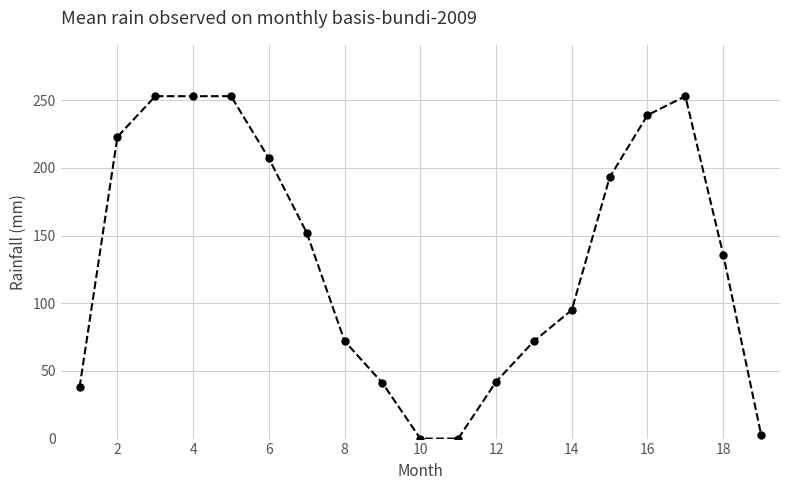

What is the maximum value shown in the chart?

253